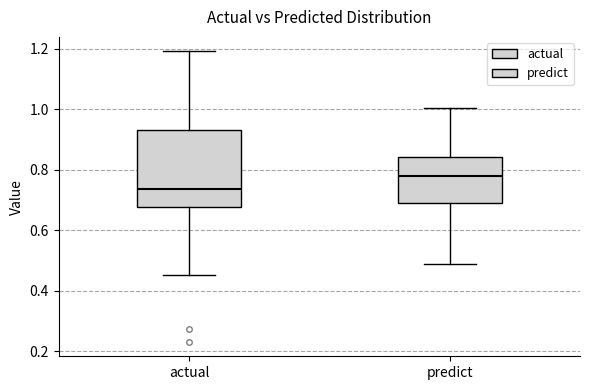

Which box has the highest median line?

predict